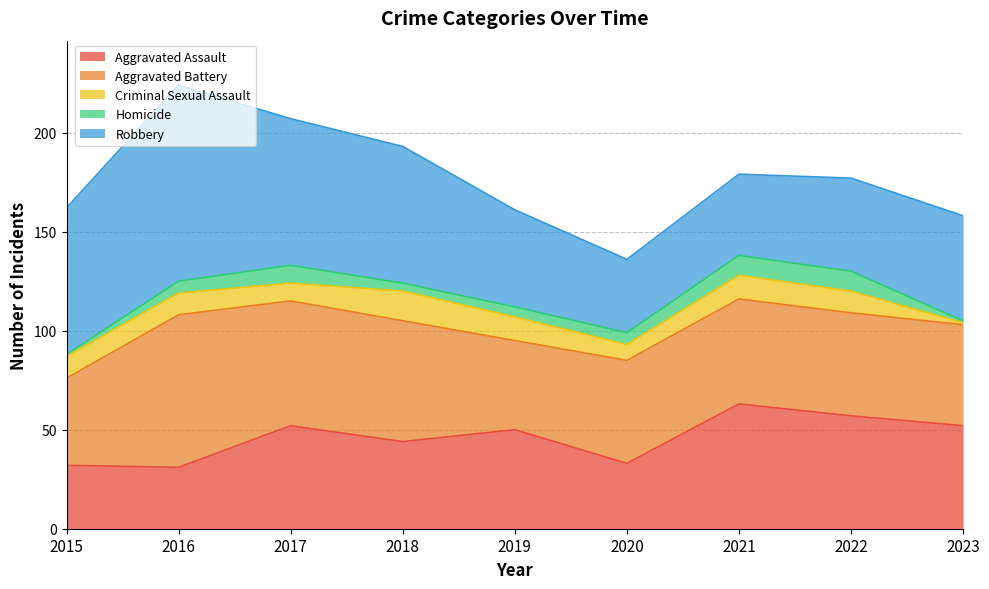

In Robbery, how many points are lower than both neighbors (excluding endpoints)?

1